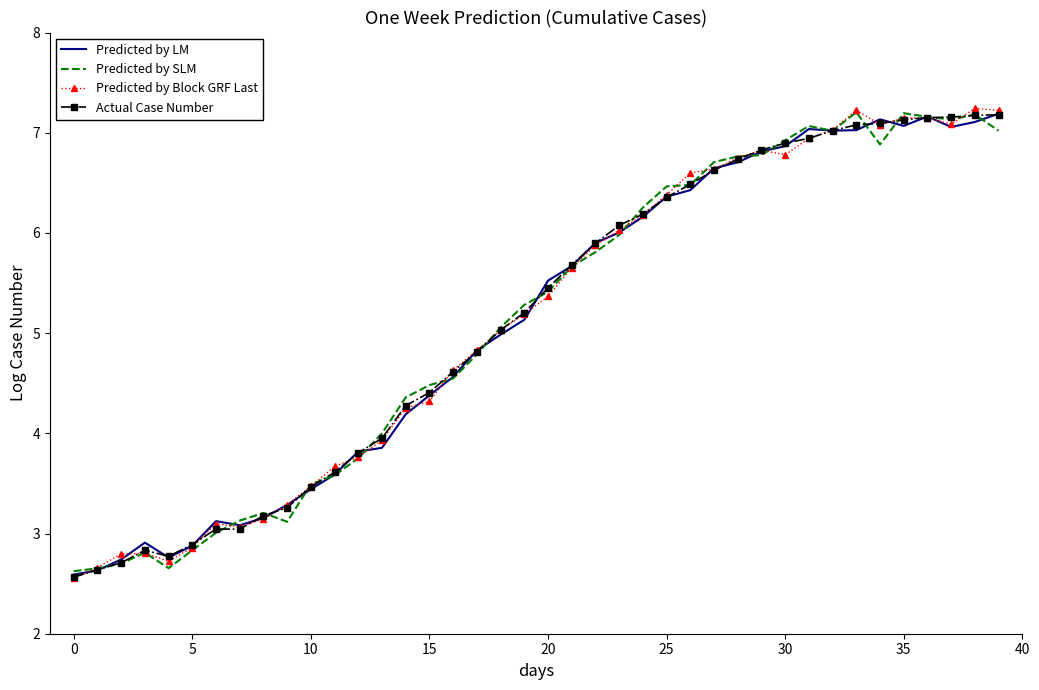

What is the maximum value shown in the chart?

7.2